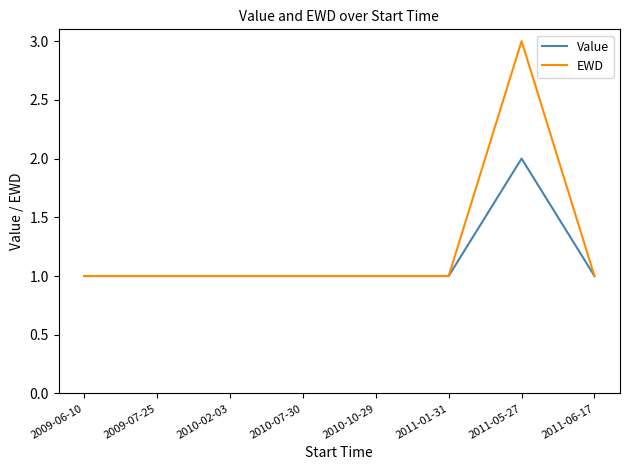

At which label does EWD reach its peak?

2011-05-27